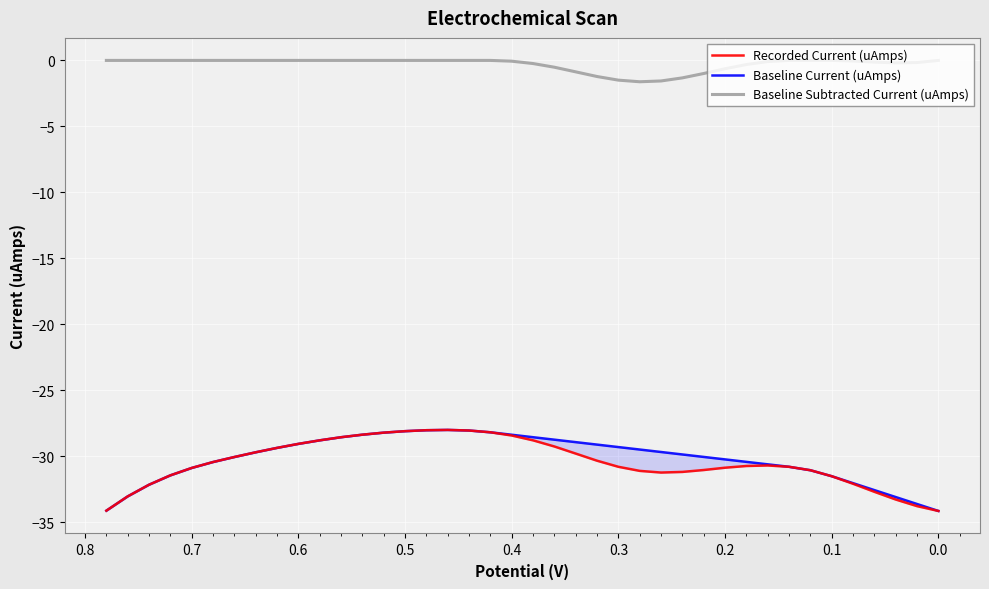

What is the value of the Baseline Current (uAmps) point at the 28th from the left?

-29.9